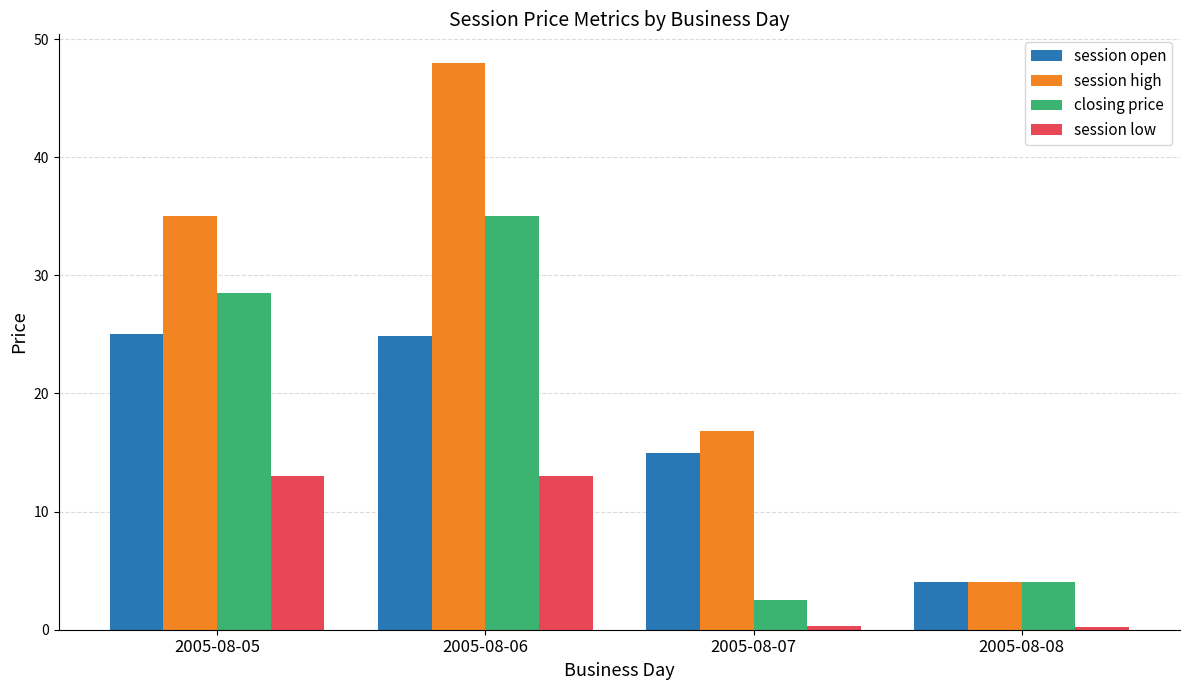

What is the minimum value shown in the chart?

0.2